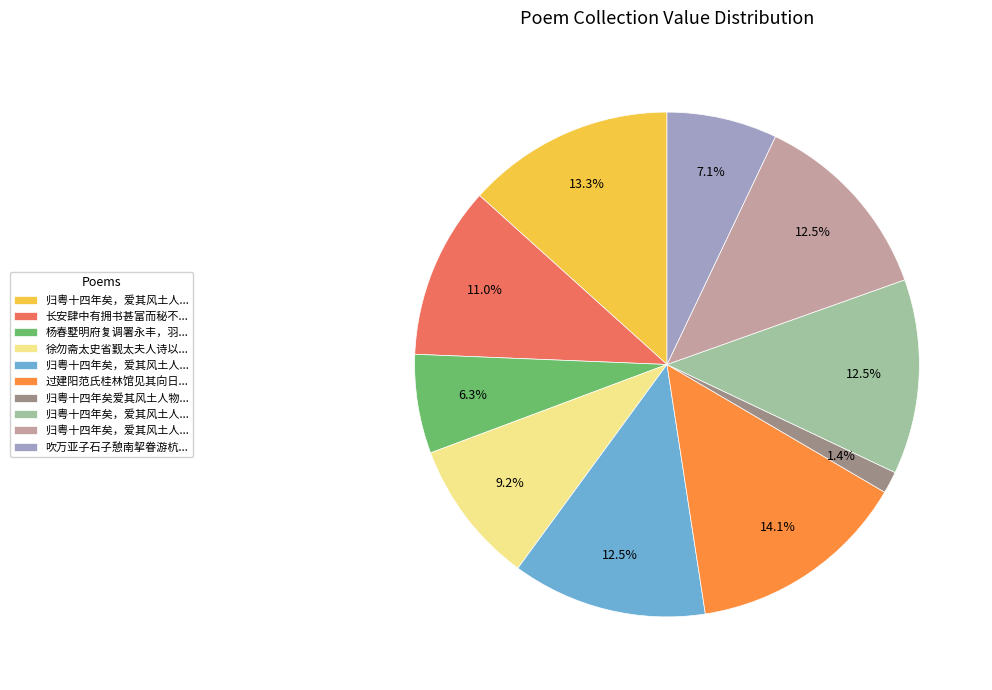

Count the number of slices in the pie.

10